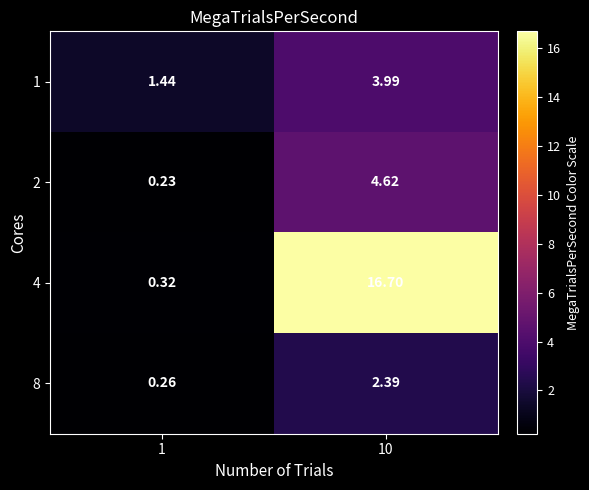

How many series are shown in this chart?

4